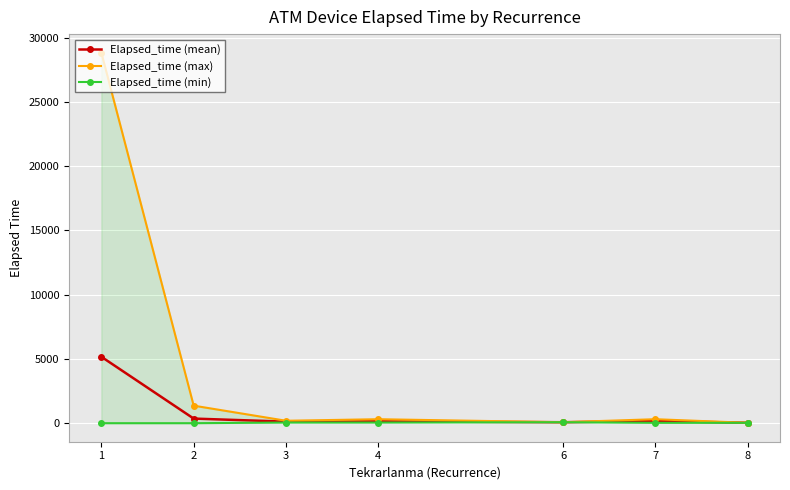

In Elapsed_time (max), how many points are higher than both neighbors (excluding endpoints)?

2